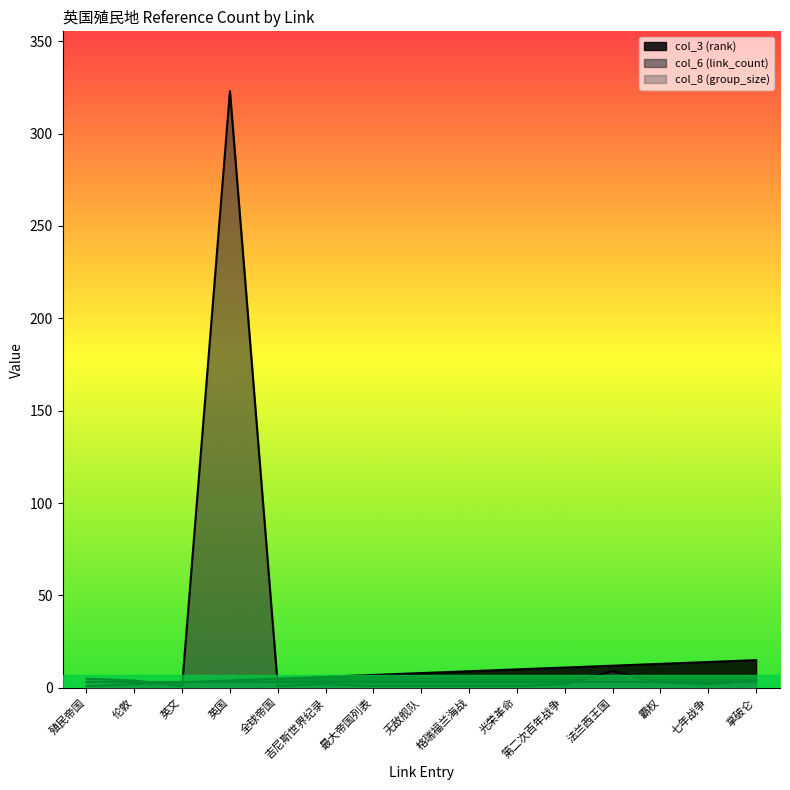

What is the maximum value for col_6 (link_count)?

323